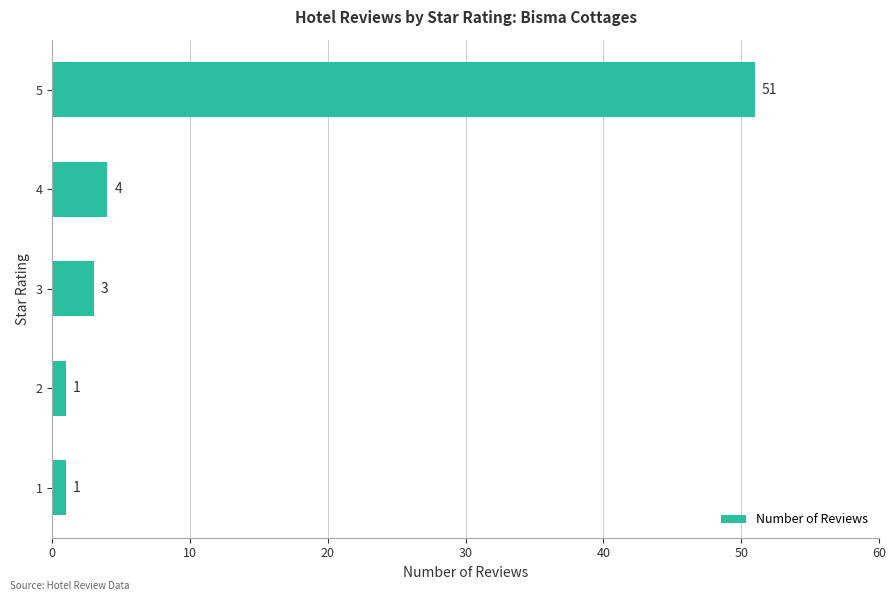

Is it true that the value at 4 is 4?

True